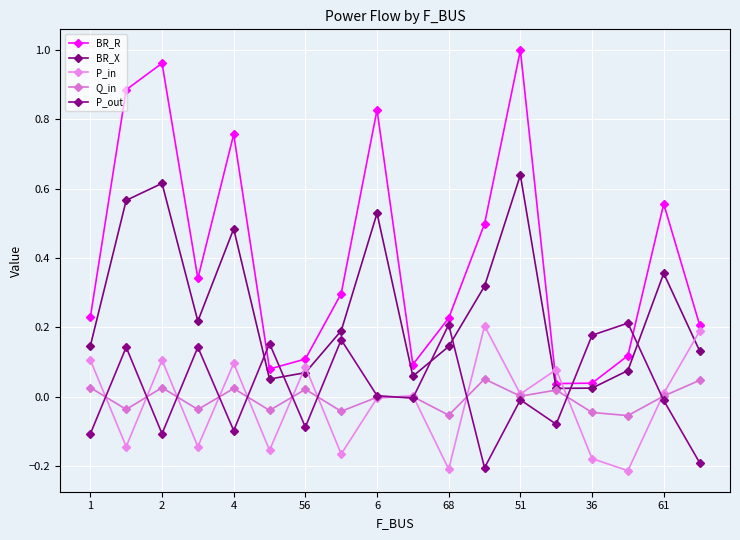

True or false: BR_X and BR_R intersect in this chart.

False